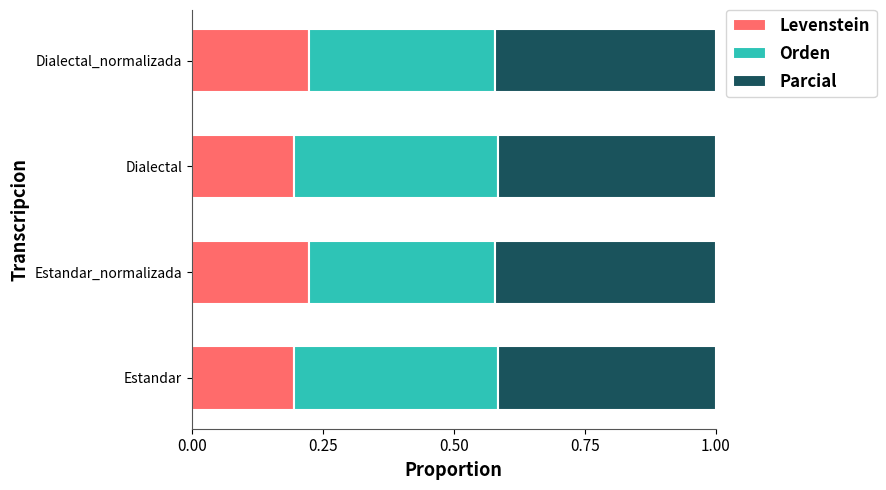

How many Levenstein values are between 0 and 1?

4